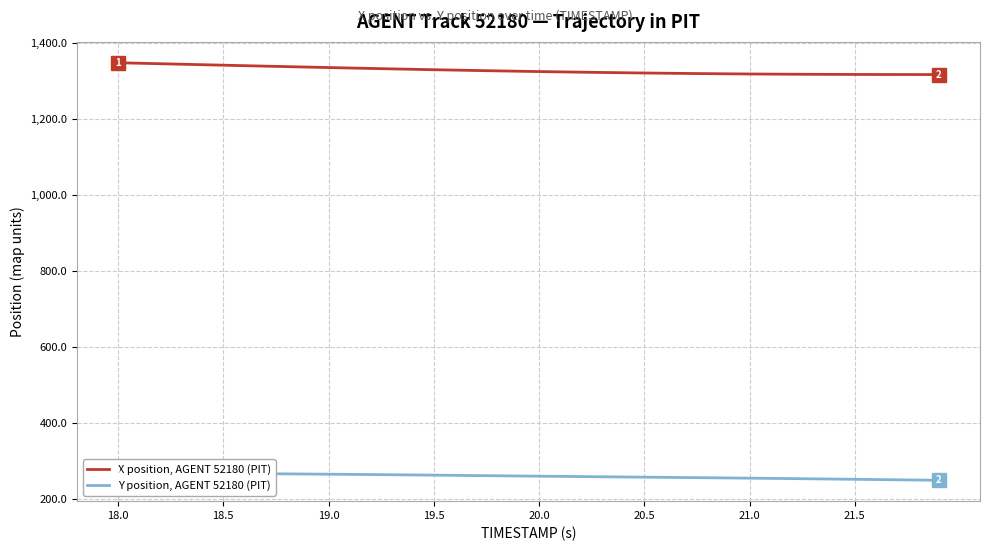

What is the lowest value of the X position, AGENT 52180 (PIT) series?

1317.3